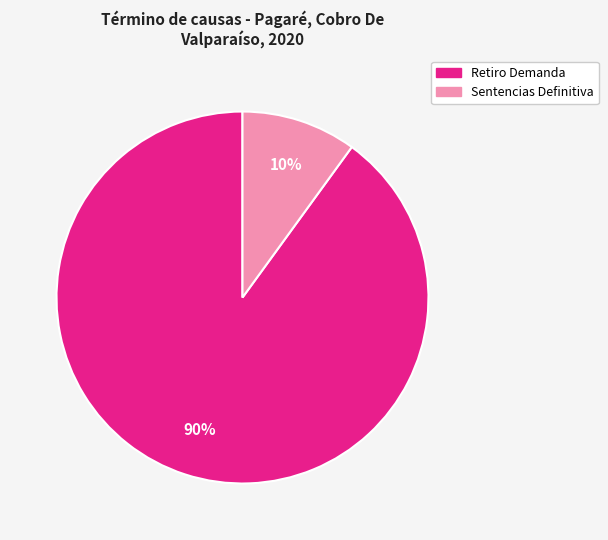

Combined, do Retiro Demanda and Sentencias Definitiva account for over 50%?

Yes